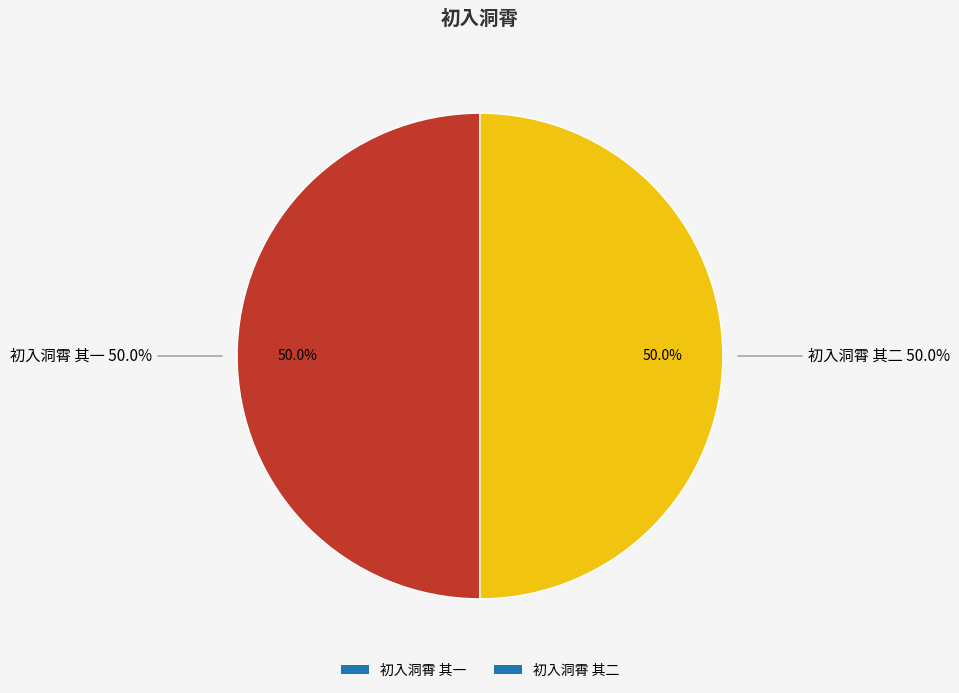

How many segments does this pie chart have?

2